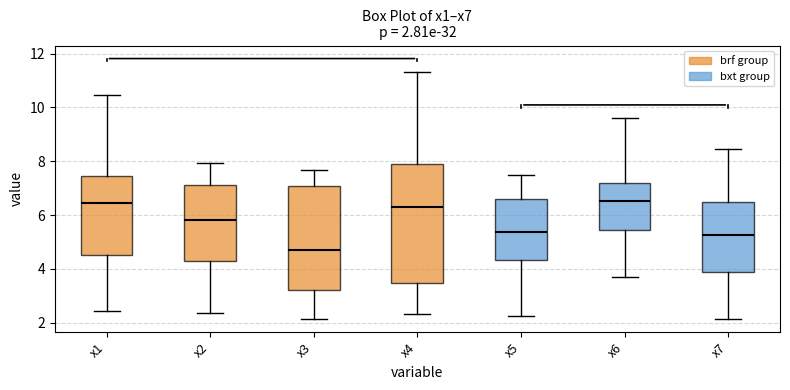

Which box has the lowest median line?

x3